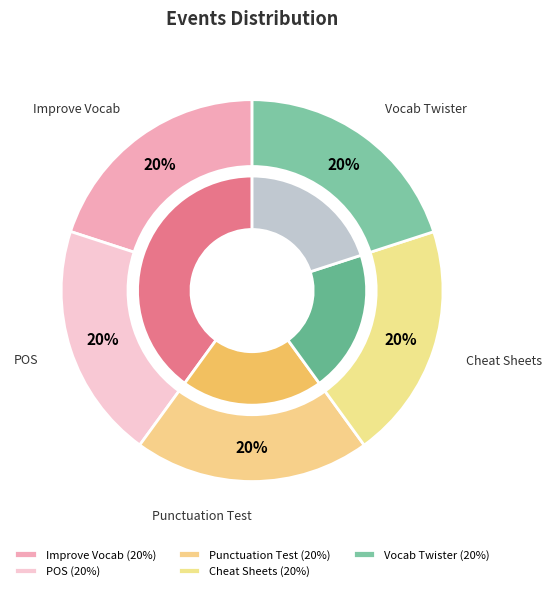

To the nearest percent, what is the average slice percentage?

20%